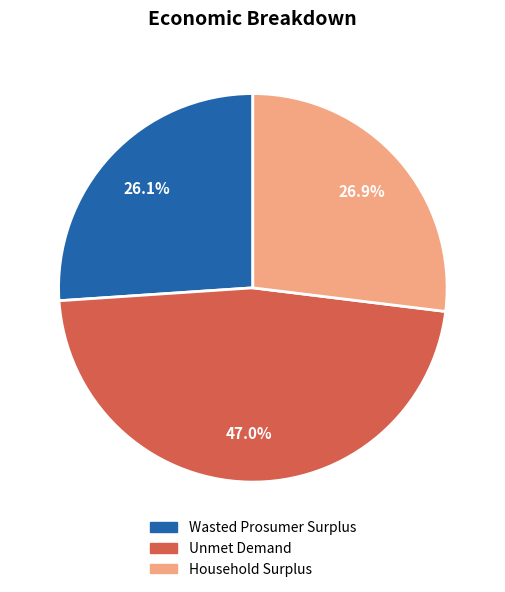

Combined, what portion of the pie is Household Surplus and Unmet Demand?

73.9%